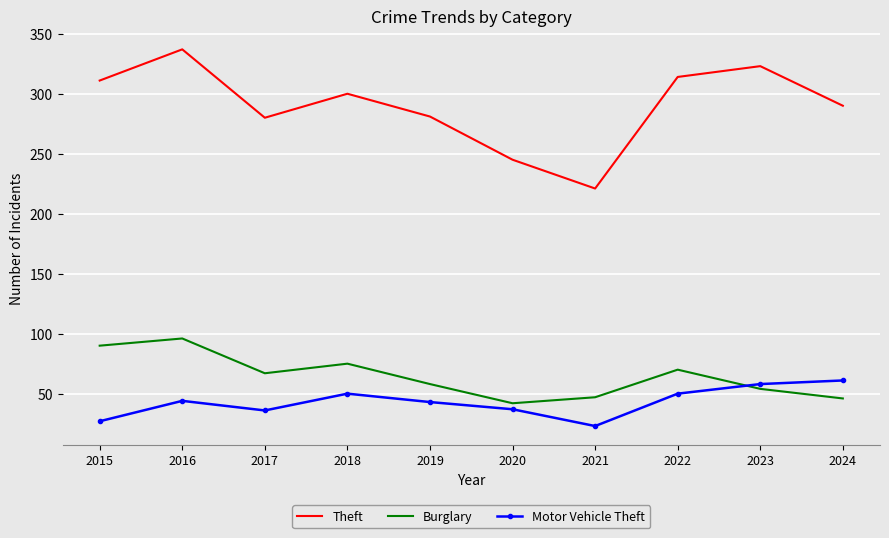

Where does the Burglary series first go above 67?

2015